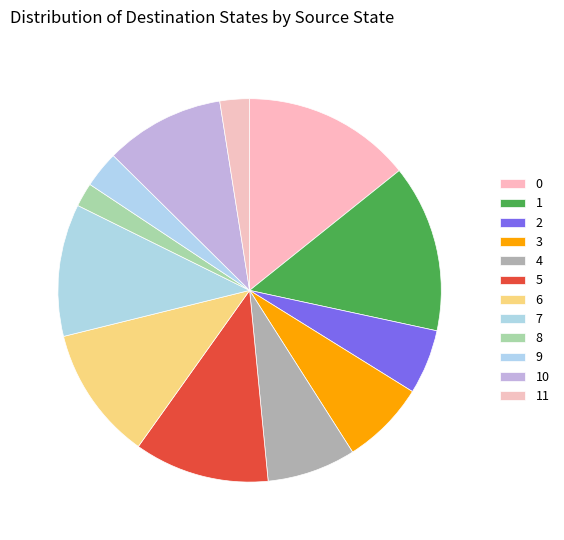

Approximately how many times larger is the value at 6 compared to 1?

0.8